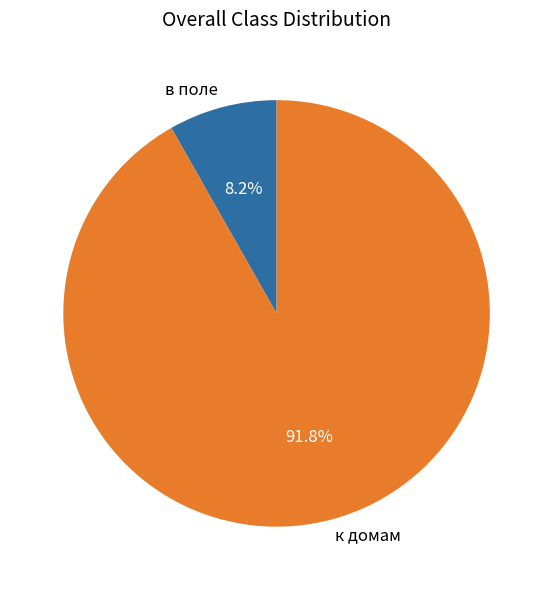

How many slices are in this pie chart?

2